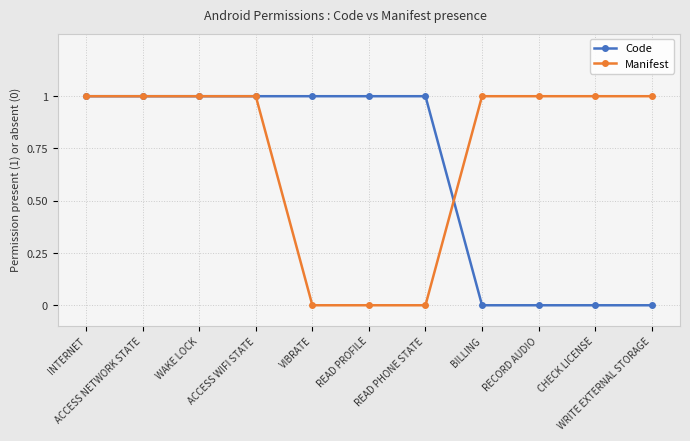

How many lines are shown in the chart?

2